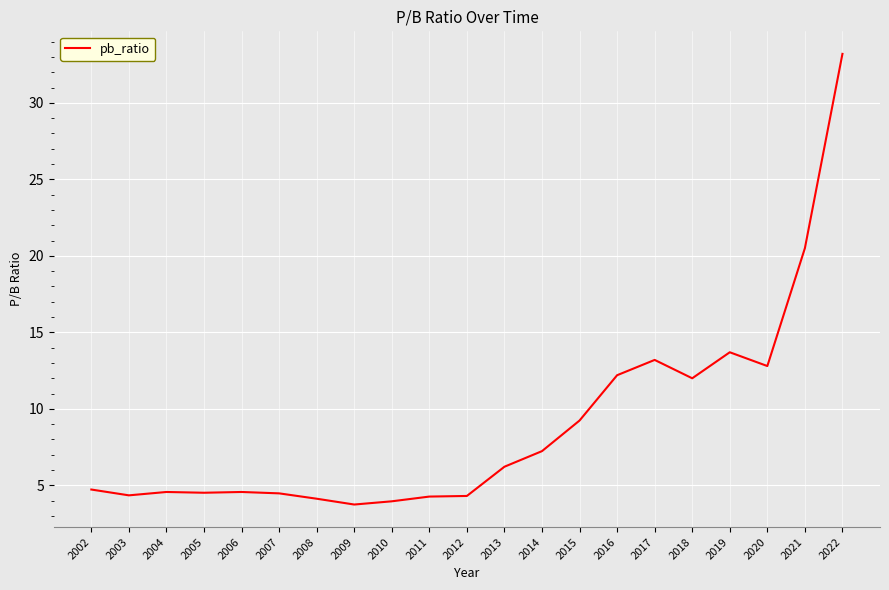

Where is the data nearest to the value 18?

2021